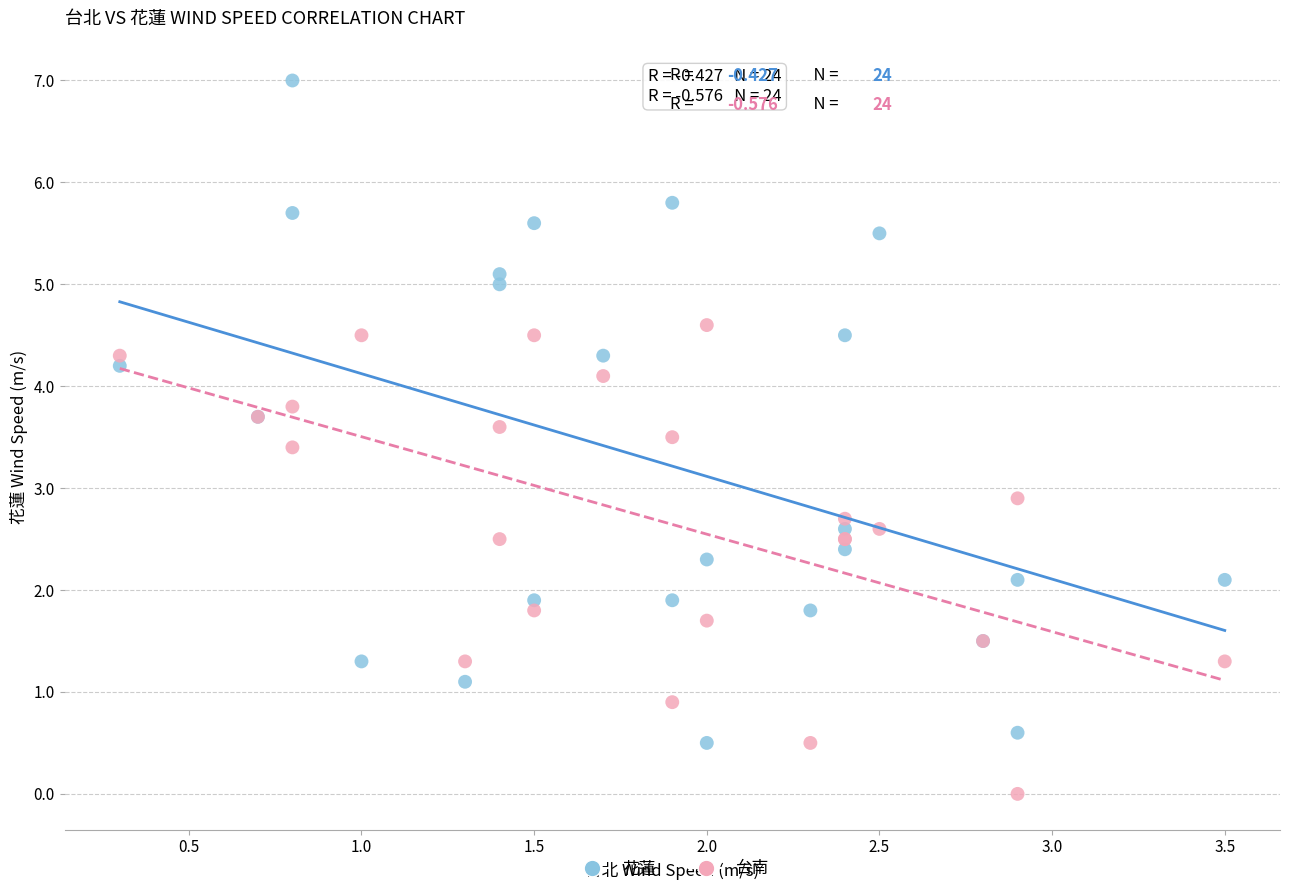

Which series contains the highest Y value?

花蓮